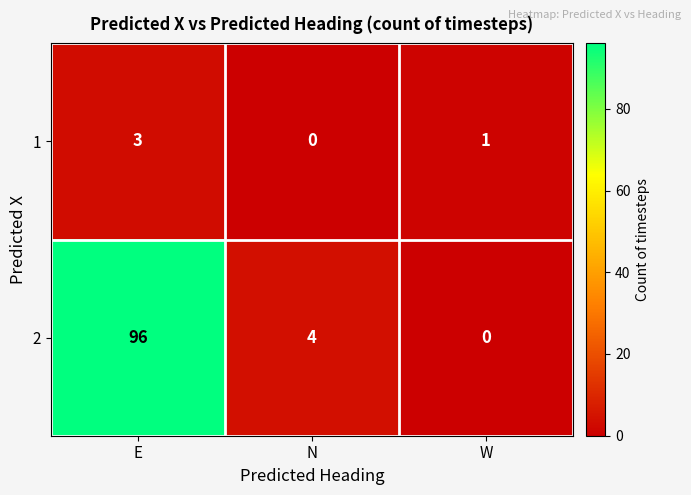

Which series has the largest range (max minus min)?

2